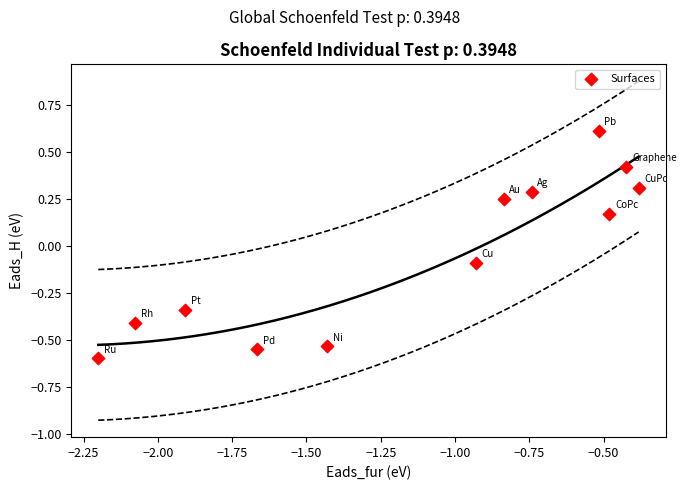

What is the range of X values (max minus min)?

1.8